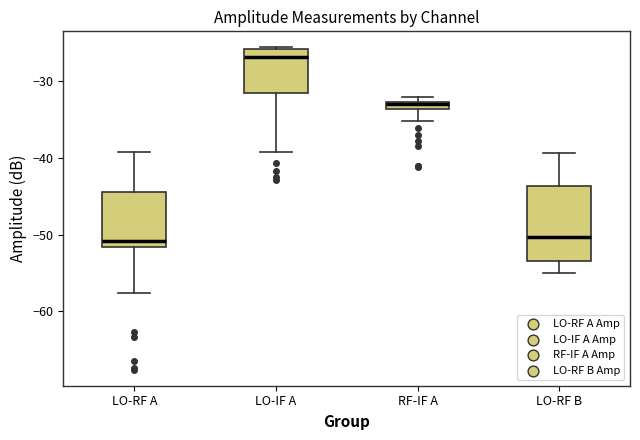

Comparing the boxes themselves (not the whiskers), which one is the tallest?

LO-RF B